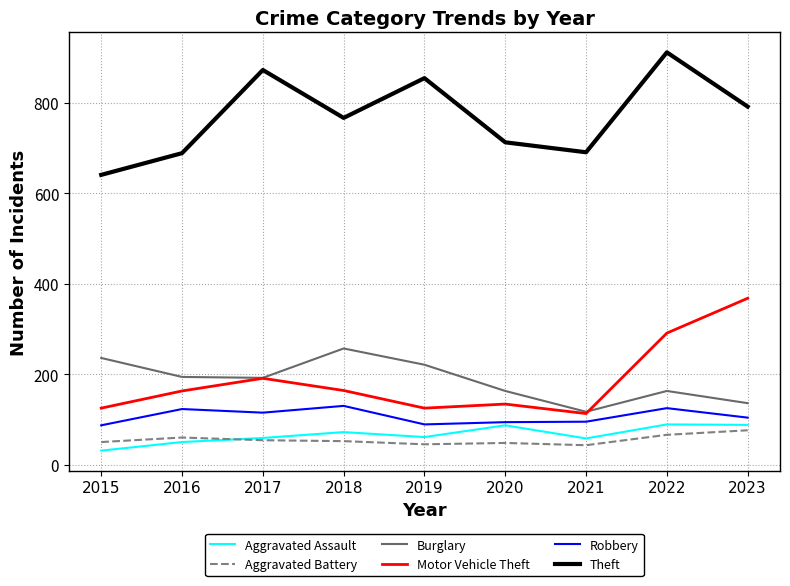

What is the spread (max minus min) of values at 2023?

716